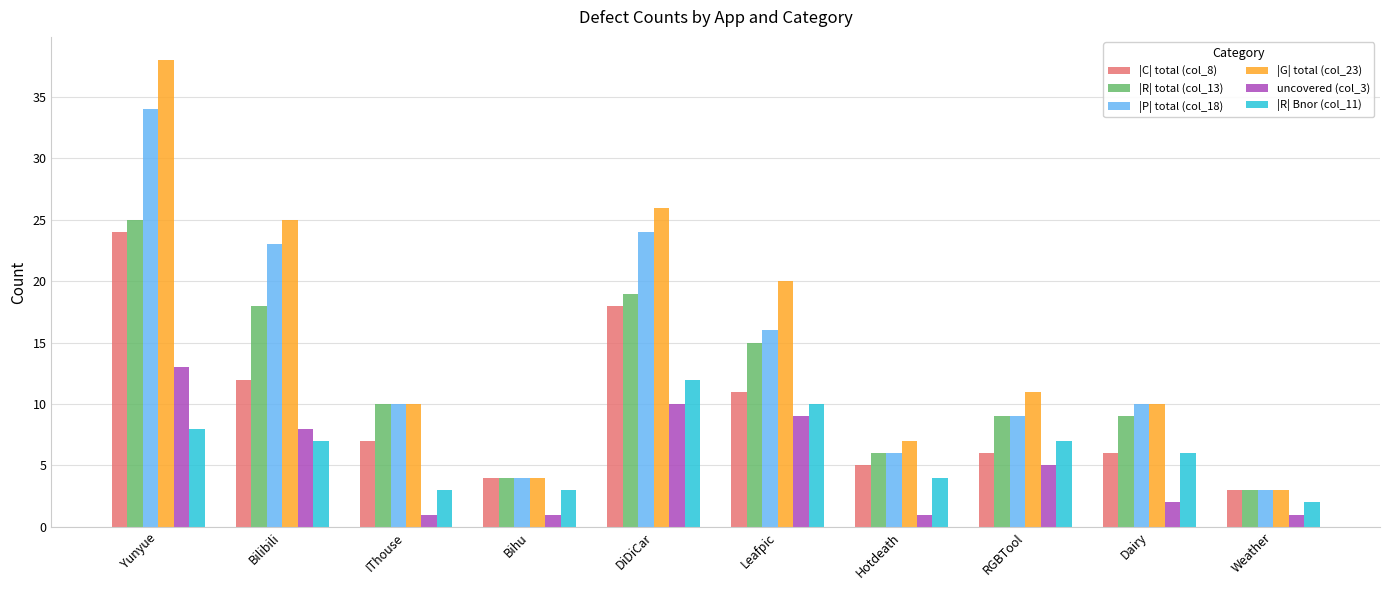

What is the label of the 1st bar from the left?

Yunyue